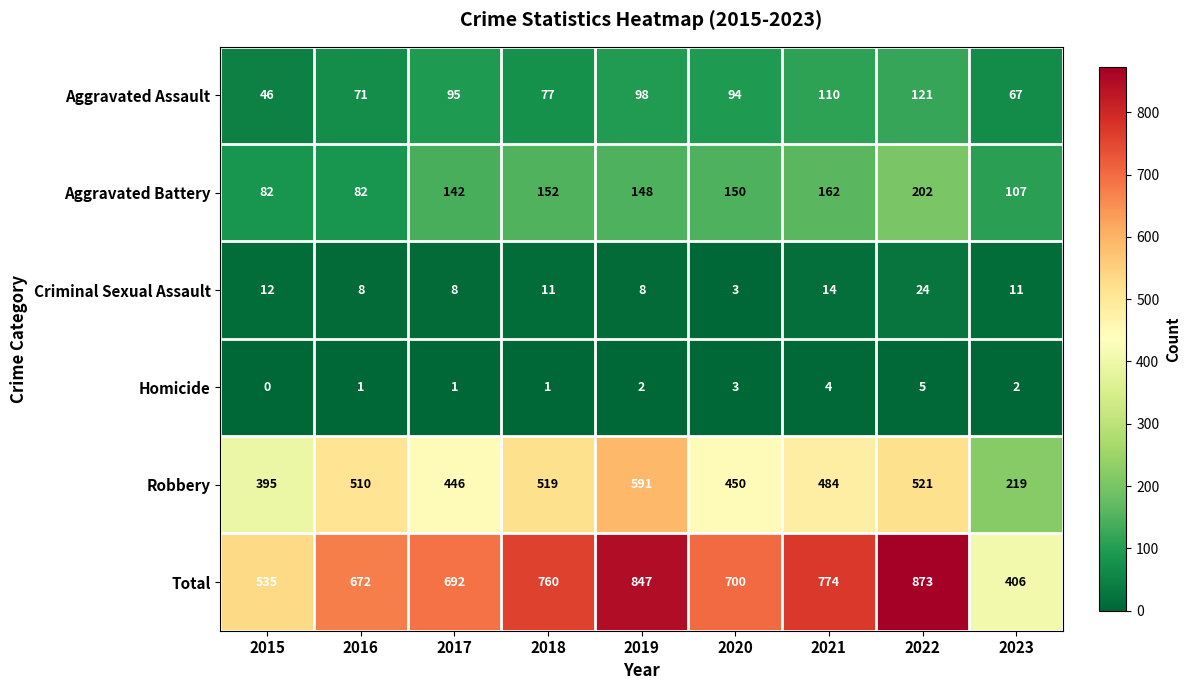

At which category does the chart reach its minimum across all series?

2015